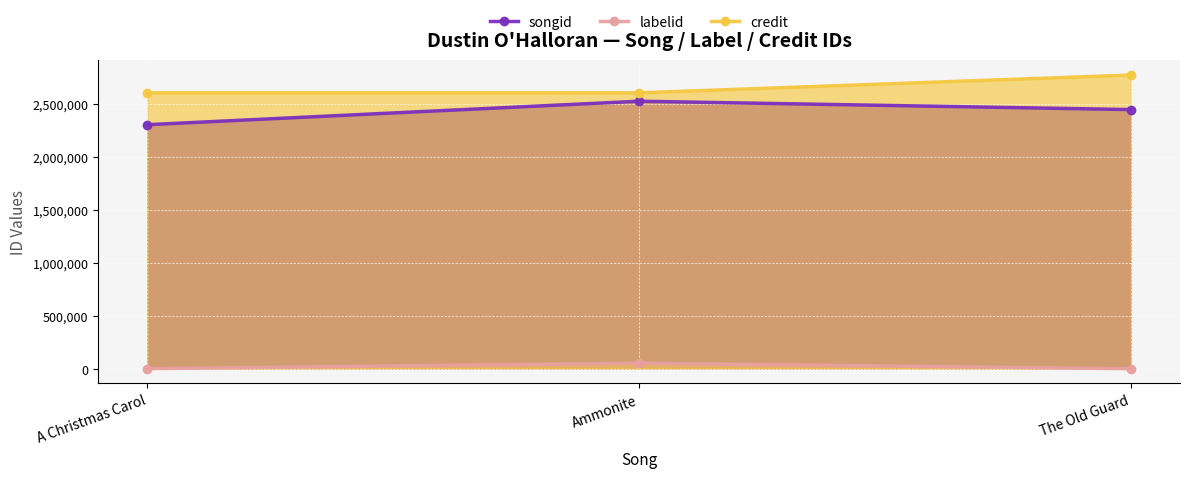

What is the average value of the credit series?

2658605